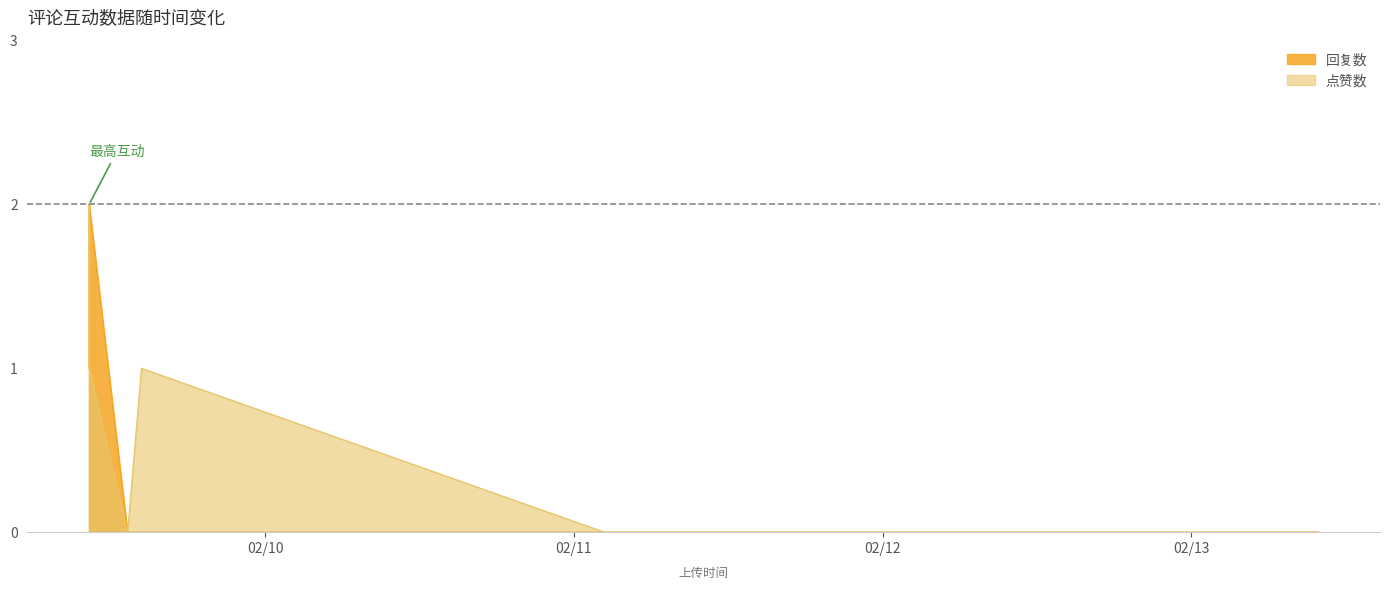

The value of 点赞数 at 0 is 1. True or false?

False